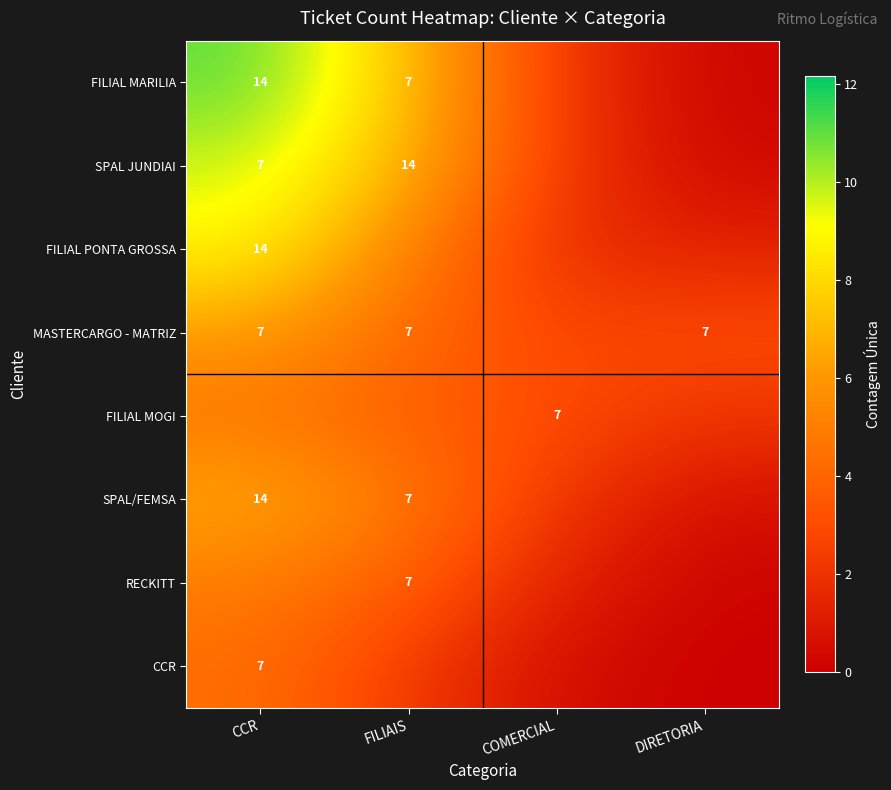

The FILIAL MOGI series shows 1.2 at DIRETORIA. True or false?

False